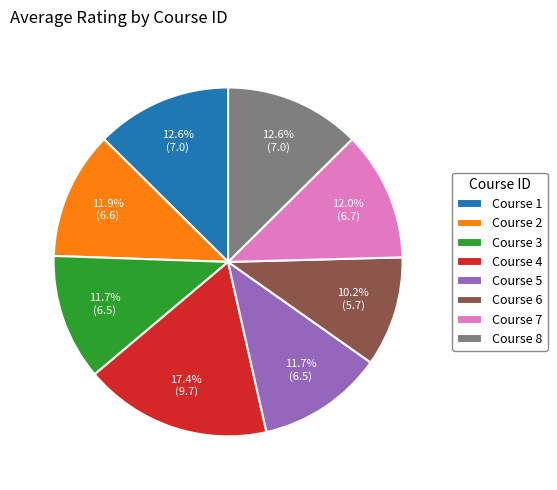

Does Course 4 represent more than half of the total?

No